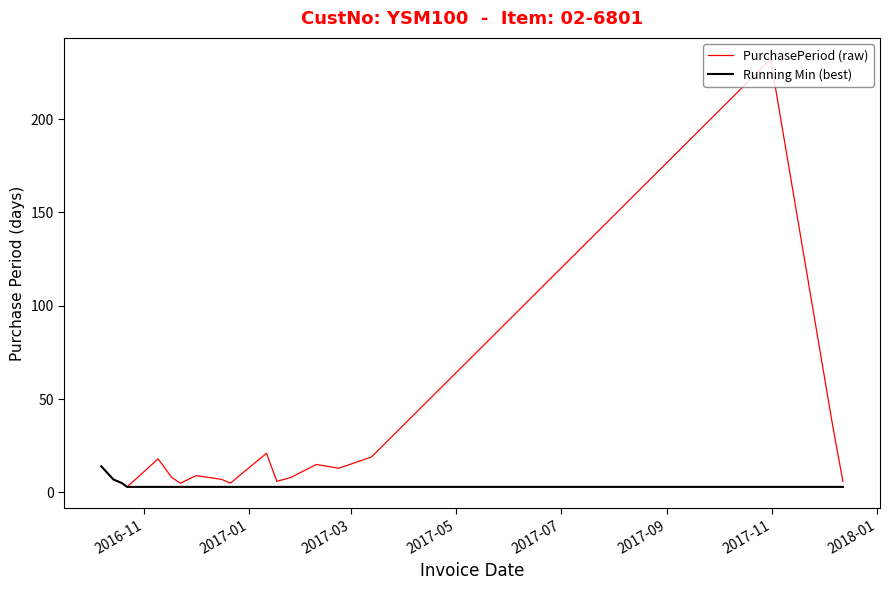

List the series in order of their overall mean, highest first.

PurchasePeriod (raw), Running Min (best)